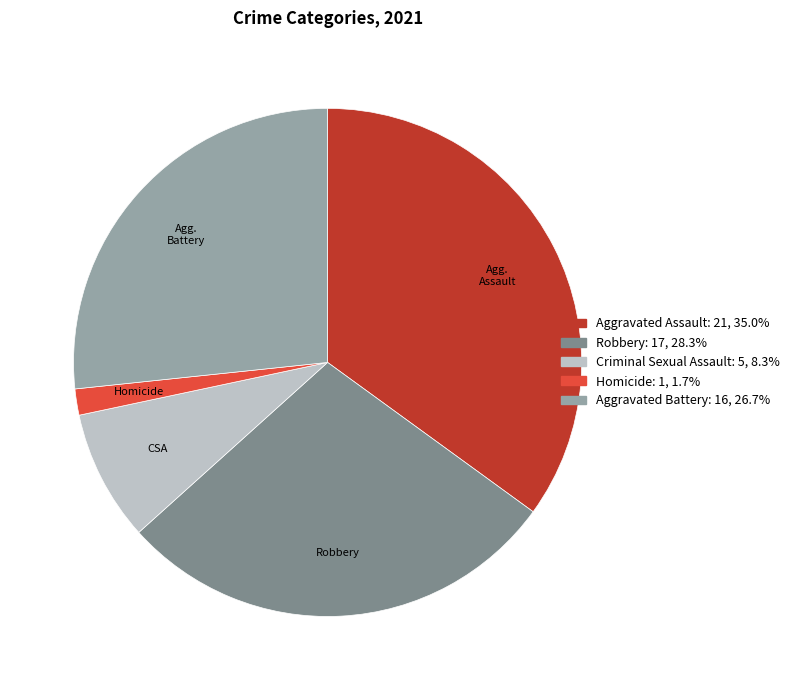

Is there a majority slice in this chart?

No